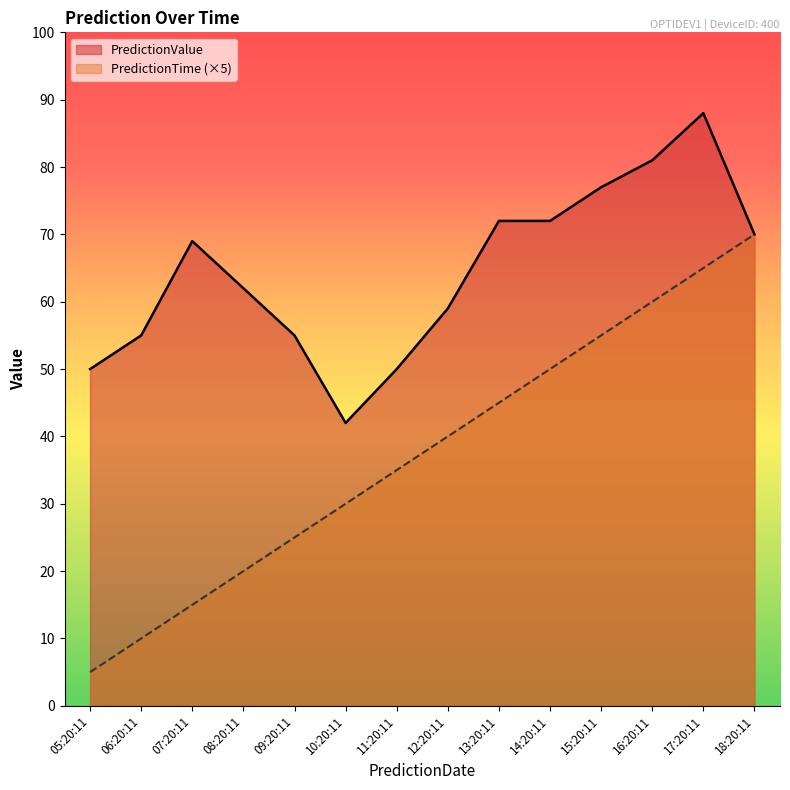

In PredictionValue, how many points are higher than both neighbors (excluding endpoints)?

2